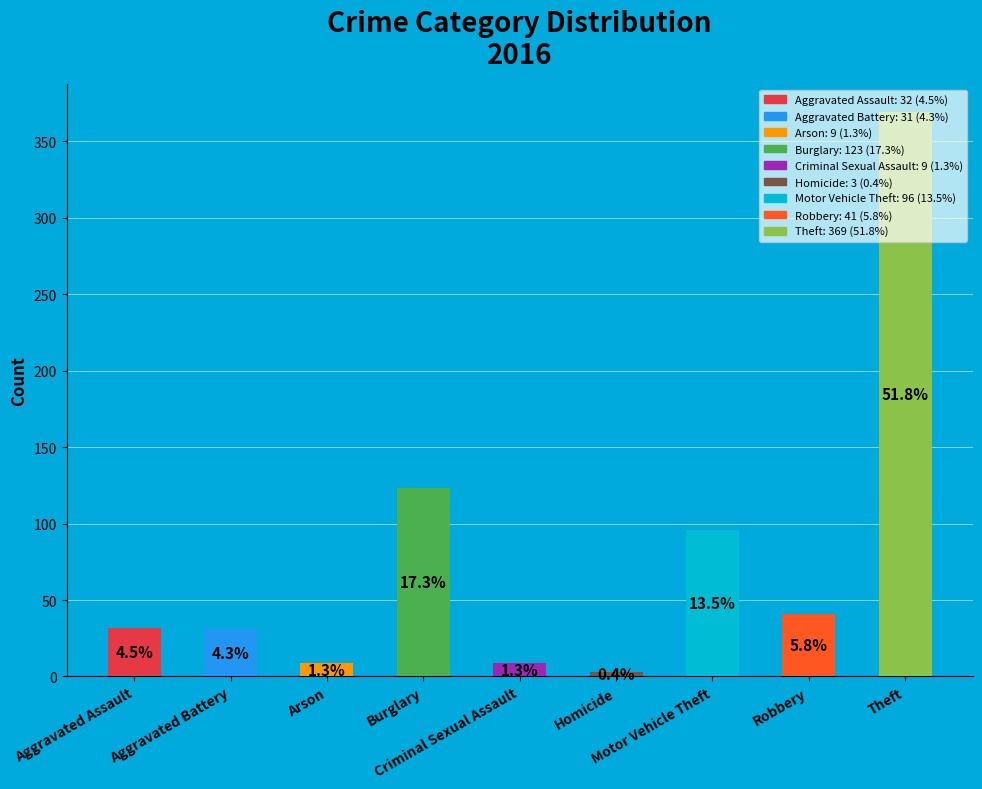

What is the change in value from Burglary to Motor Vehicle Theft?

-27